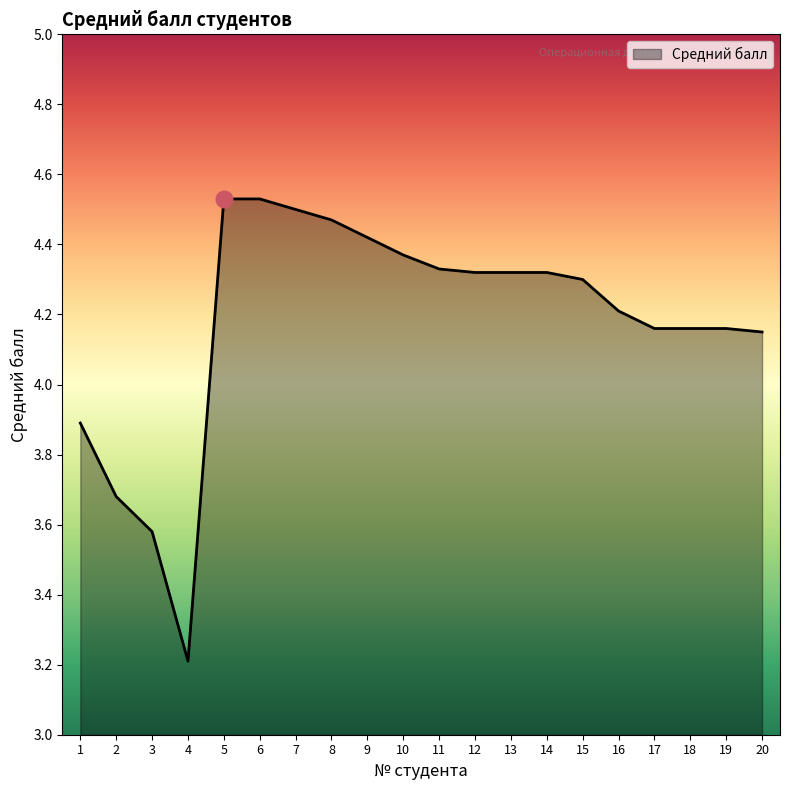

Is it true that the value at 10 is 4.4?

True